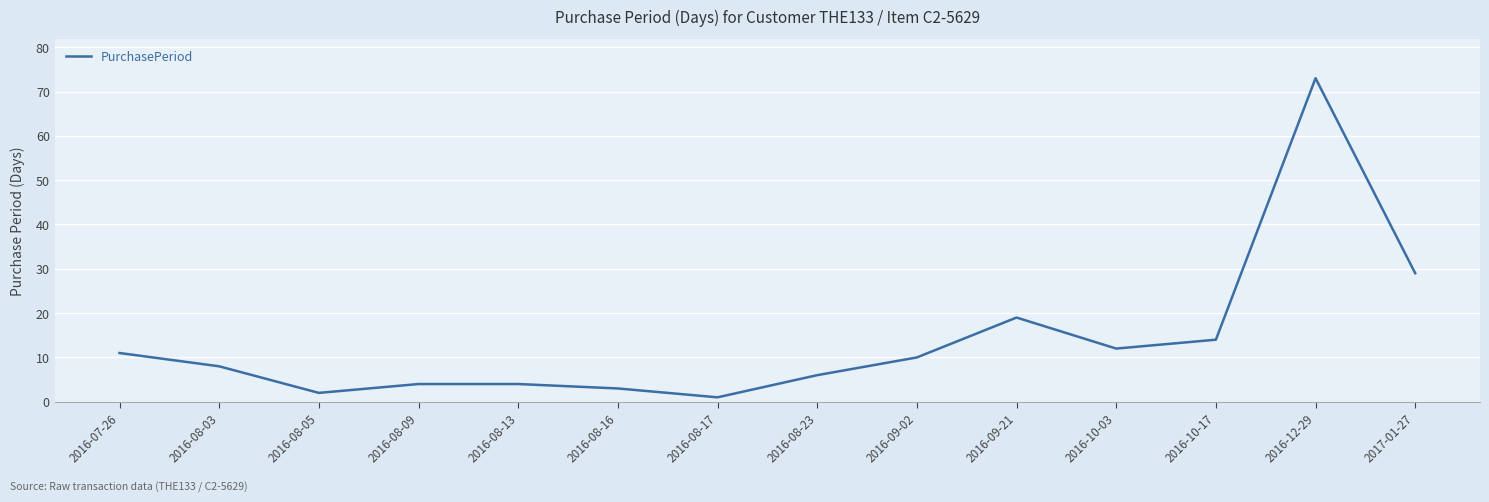

Count the number of categories in the chart.

14